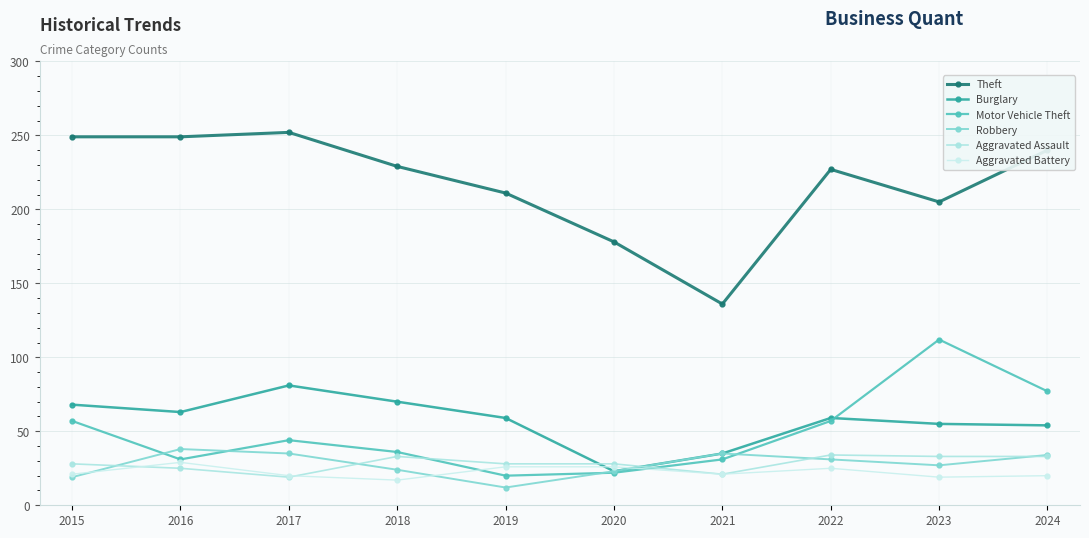

The value of Aggravated Assault at 2024 is 7. True or false?

False